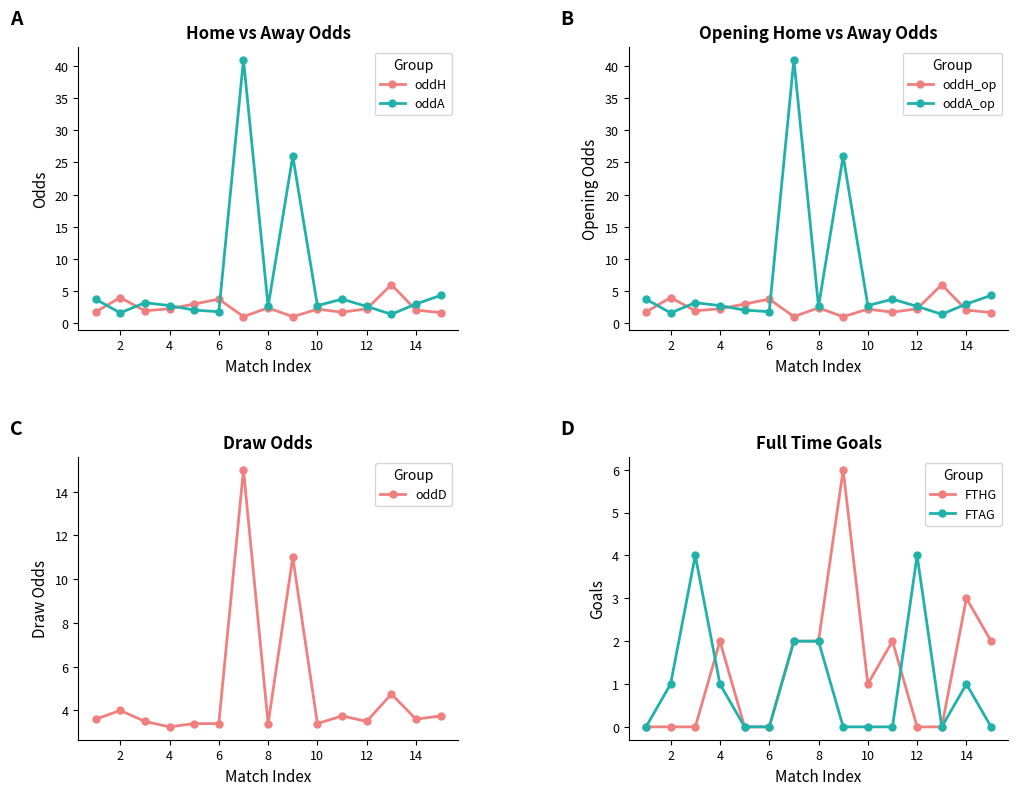

Is it true that oddH_op equals 2.2 at 4?

True